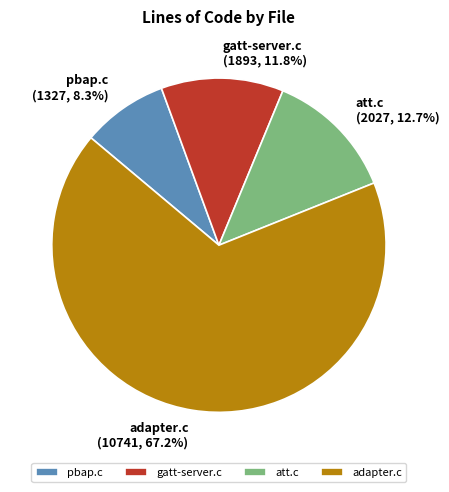

What is the majority slice?

adapter.c